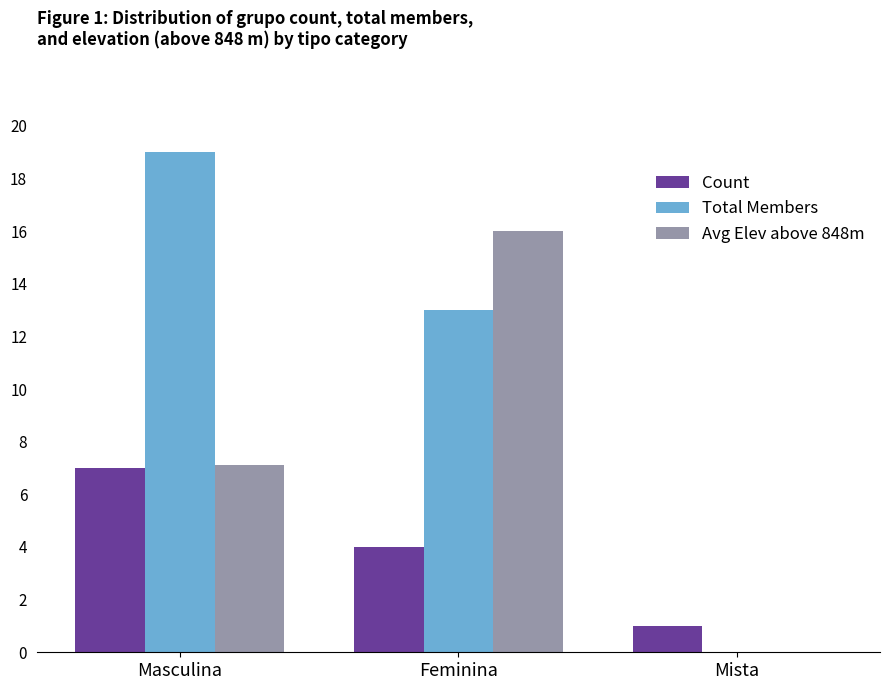

How many distinct data groups are displayed?

3